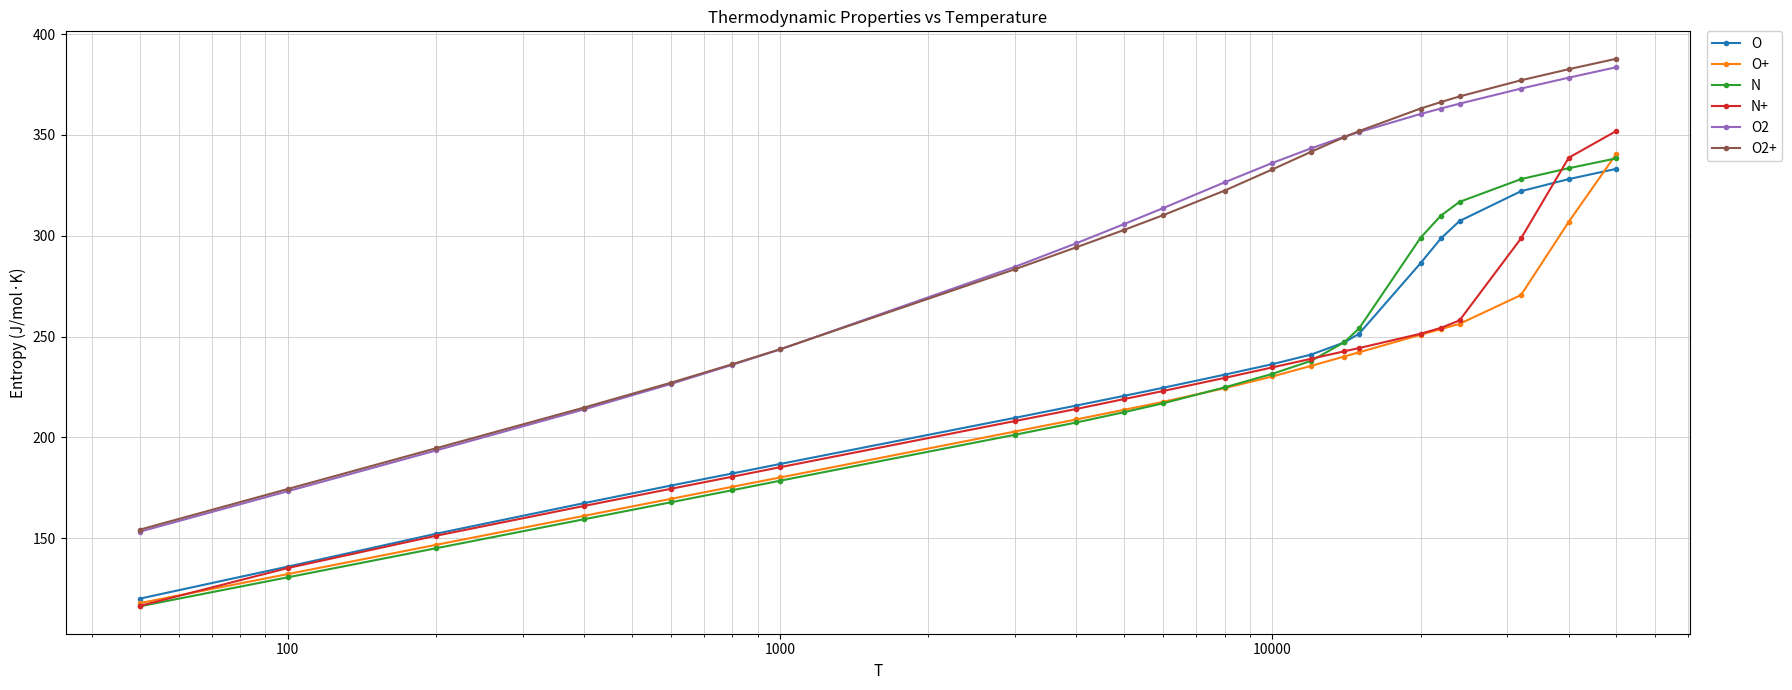

How many data points in O+ are above 224?

11